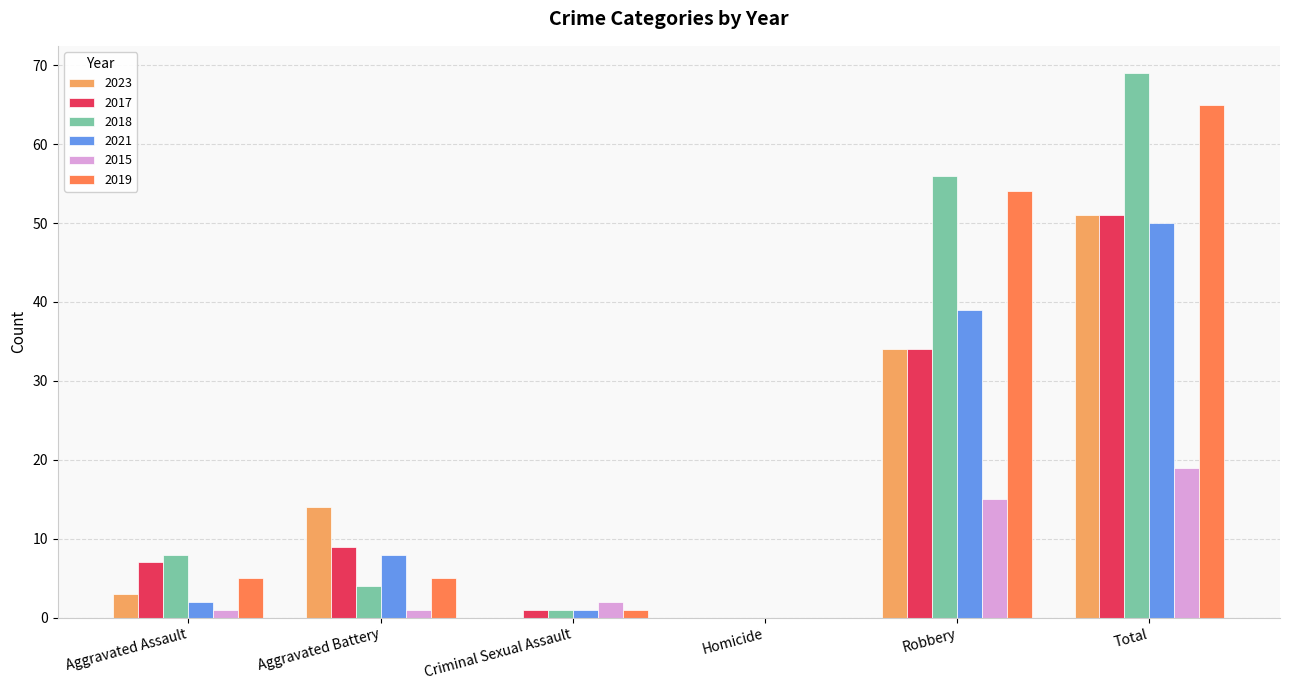

What is the maximum value for 2023?

51